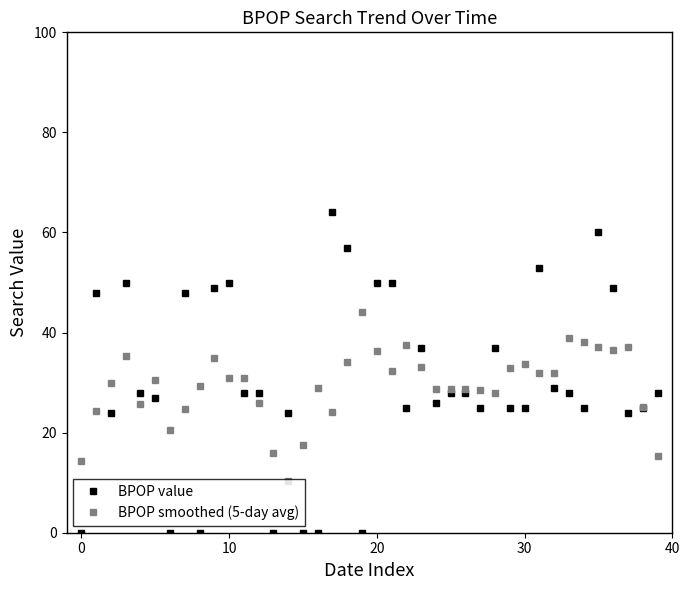

True or false: BPOP value has more than 2 interior local peaks.

True